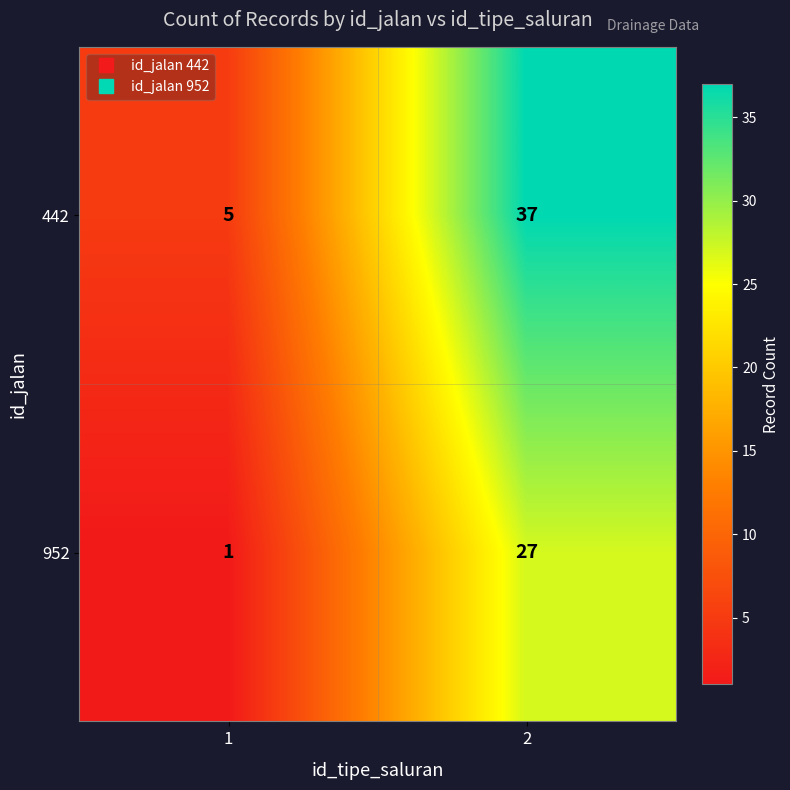

What is the smallest value displayed?

1